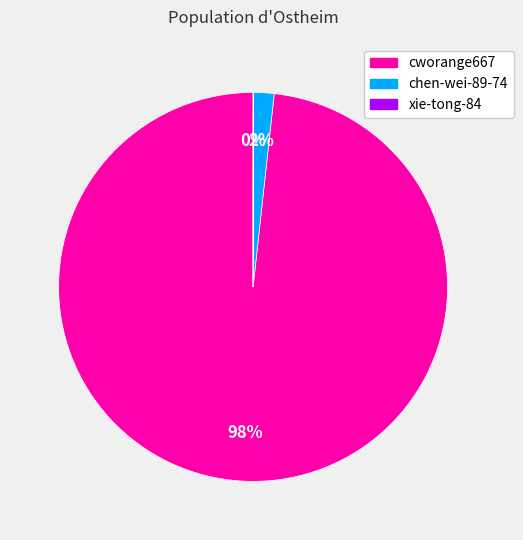

To the nearest percent, what percentage of the pie is chen-wei-89-74?

2%